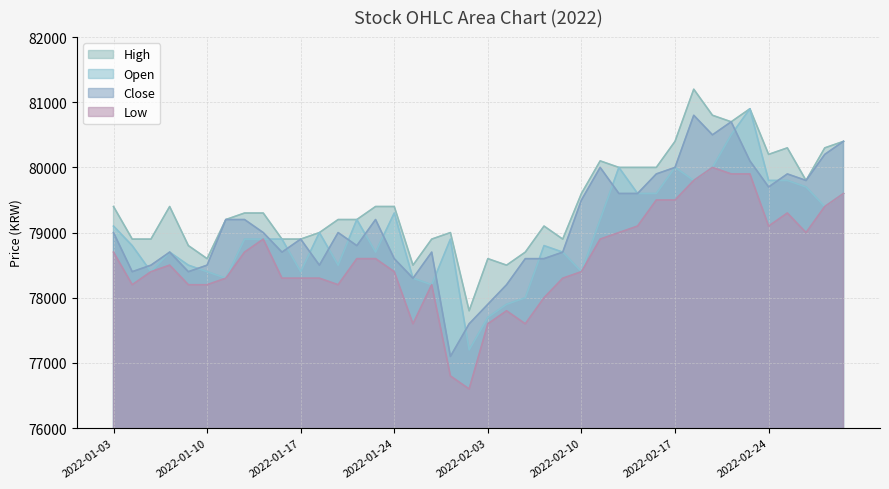

The Low series shows 121614 at 2022-02-28. True or false?

False